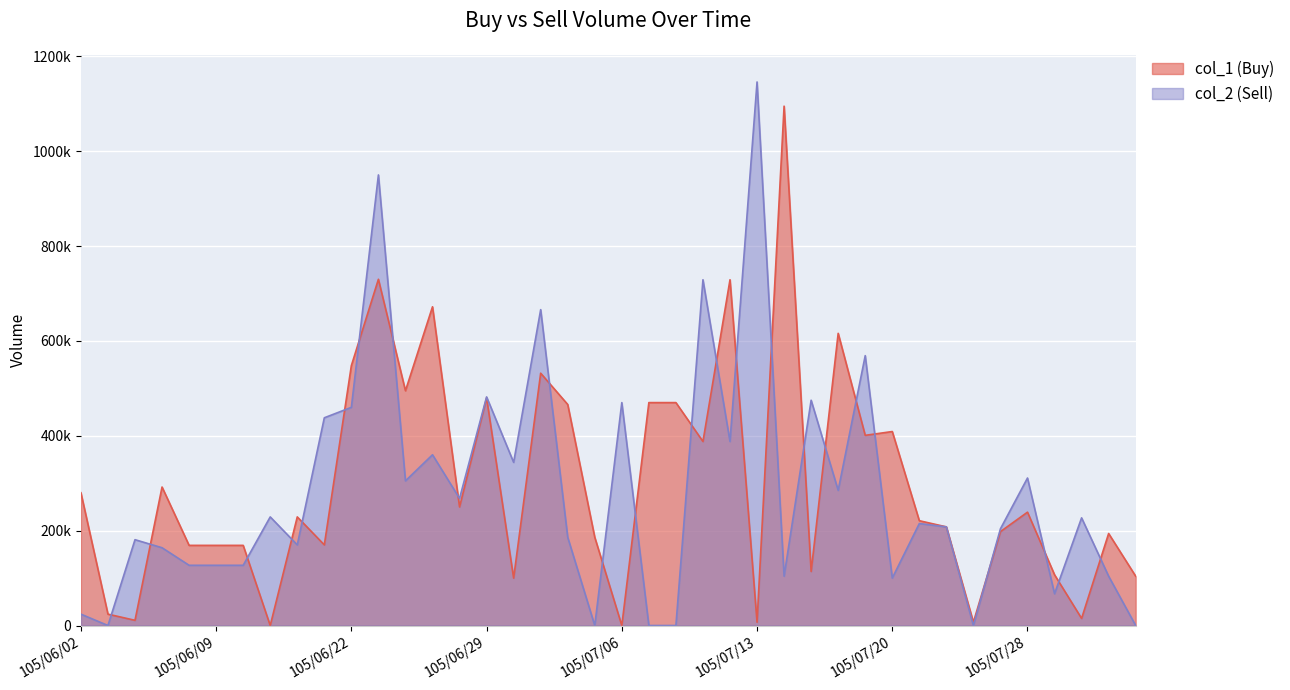

True or false: col_1 (Buy) has a value of 355198 at 105/07/21.

False